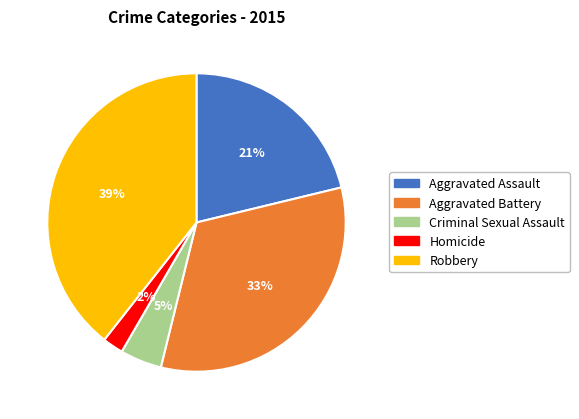

To the nearest percent, what is the combined percentage of Aggravated Battery and Aggravated Assault?

54%